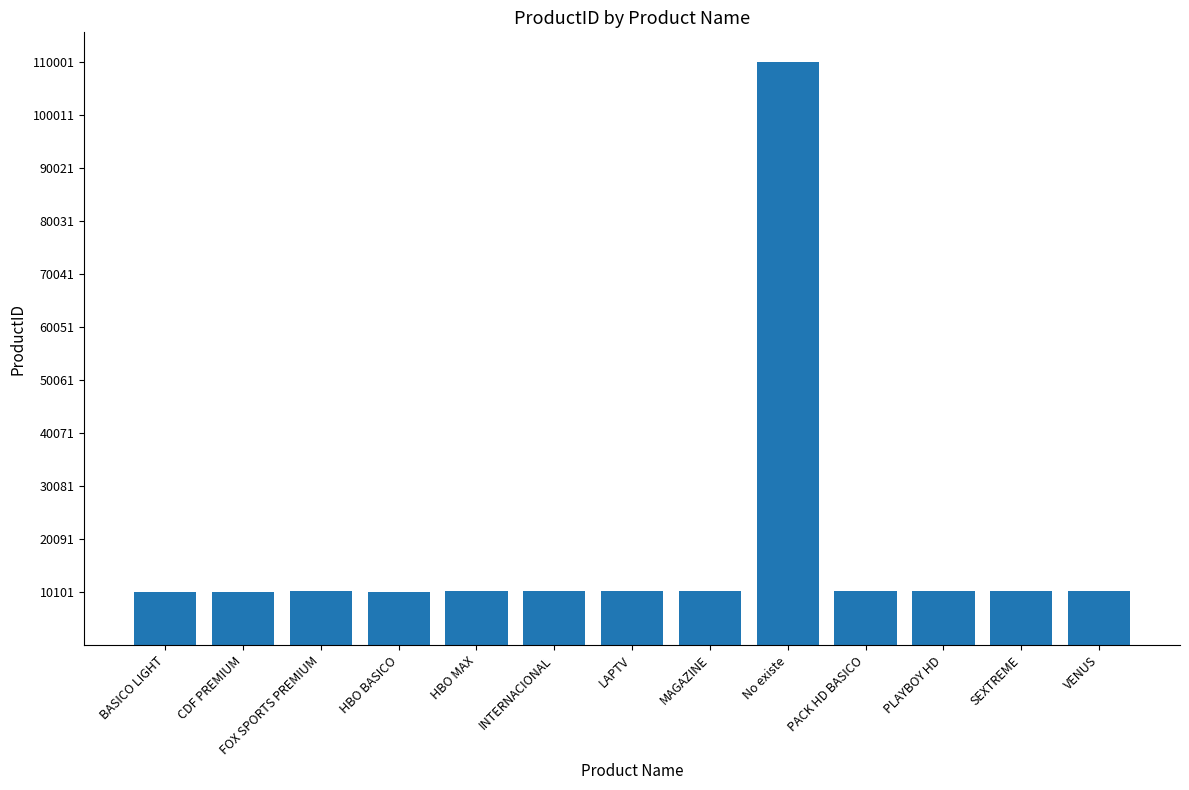

What is the value of the 5th bar from the left?

10203